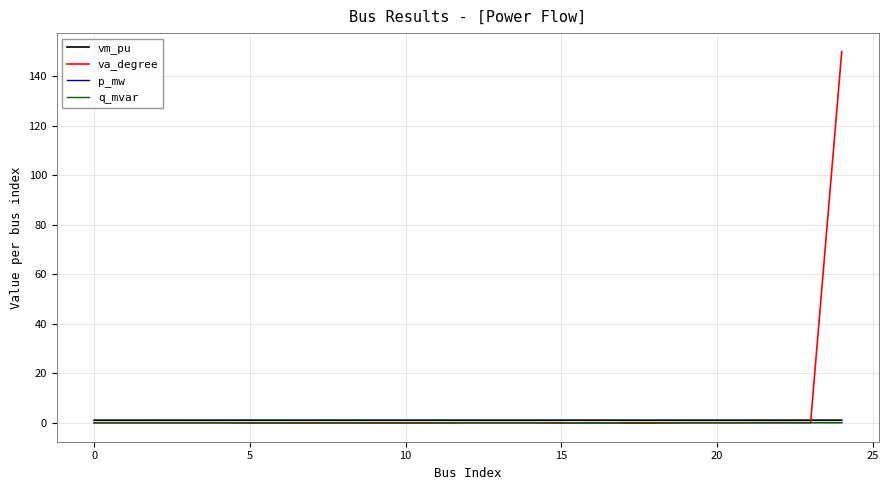

What is the maximum value shown in the chart?

150.0